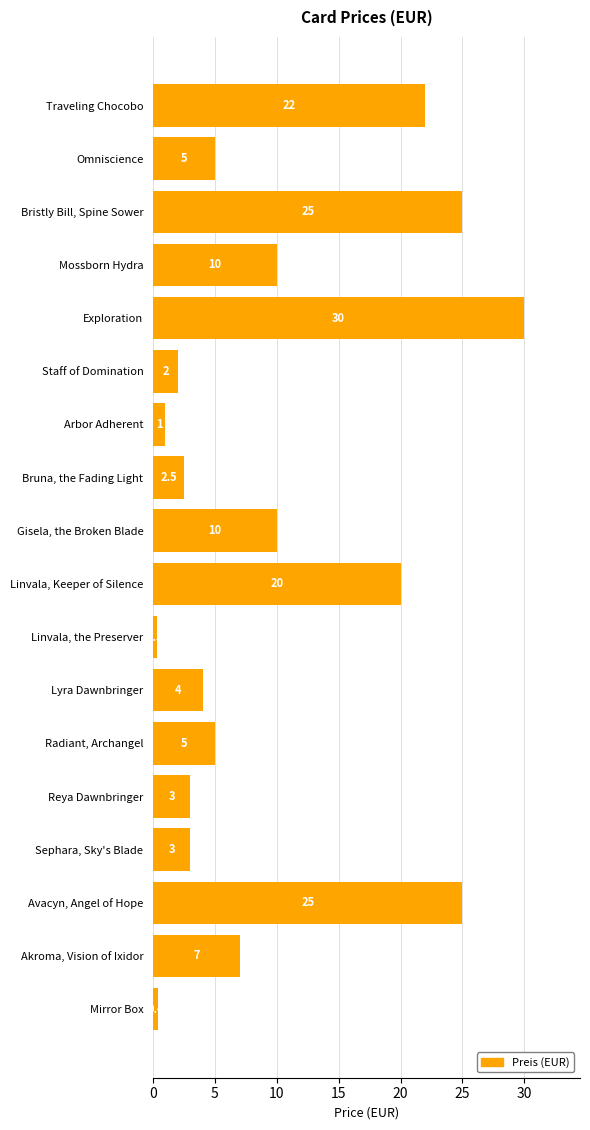

How many data points does each series have?

18